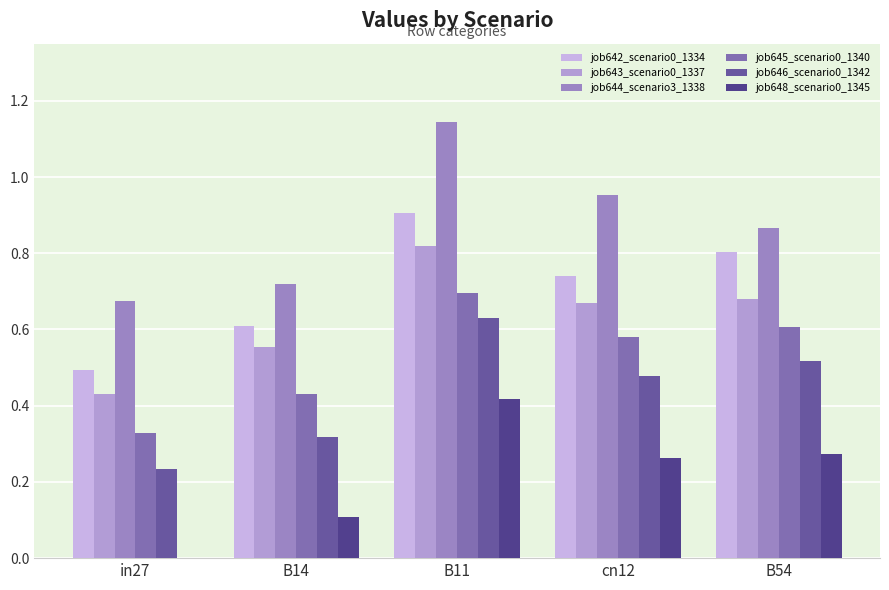

Reading left to right, list all the values displayed in this chart.

job642_scenario0_1334: 0.5	0.6	0.9	0.7	0.8
job643_scenario0_1337: 0.4	0.6	0.8	0.7	0.7
job644_scenario3_1338: 0.7	0.7	1.1	1.0	0.9
job645_scenario0_1340: 0.3	0.4	0.7	0.6	0.6
job646_scenario0_1342: 0.2	0.3	0.6	0.5	0.5
job648_scenario0_1345: 0.0	0.1	0.4	0.3	0.3